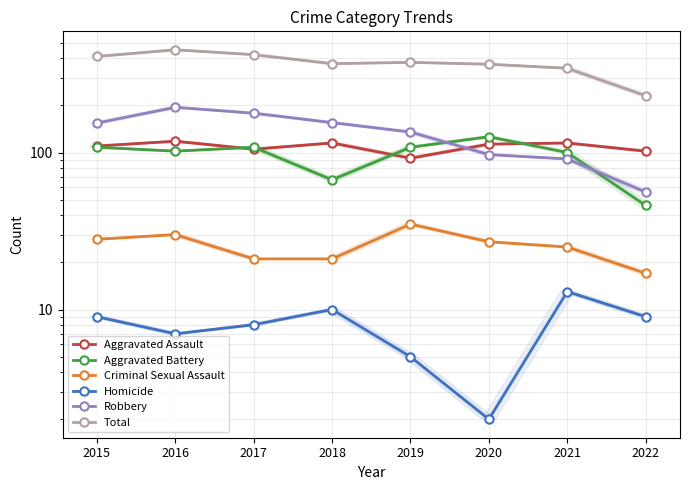

In Robbery, how many points are higher than both neighbors (excluding endpoints)?

1